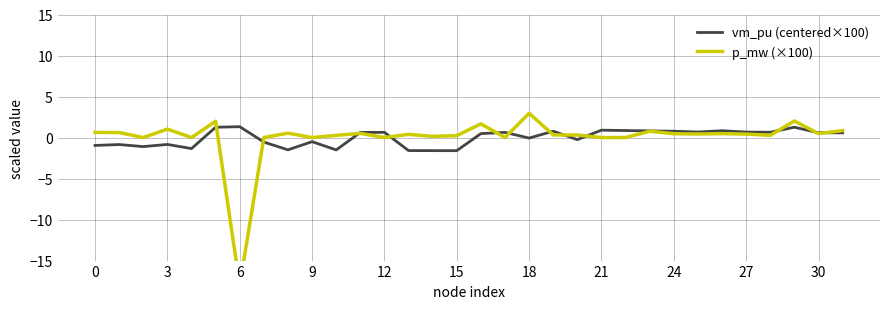

How many interior local peaks does the vm_pu (centered×100) series have?

10